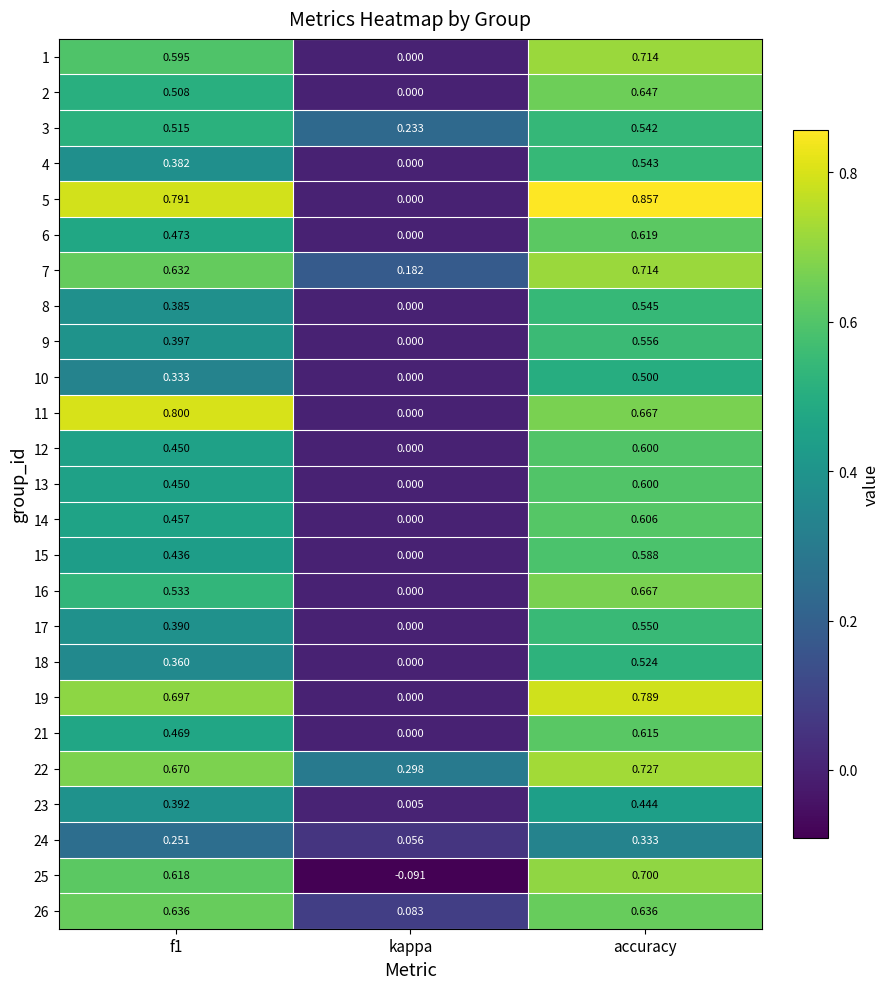

Which category has the highest value across all series?

accuracy